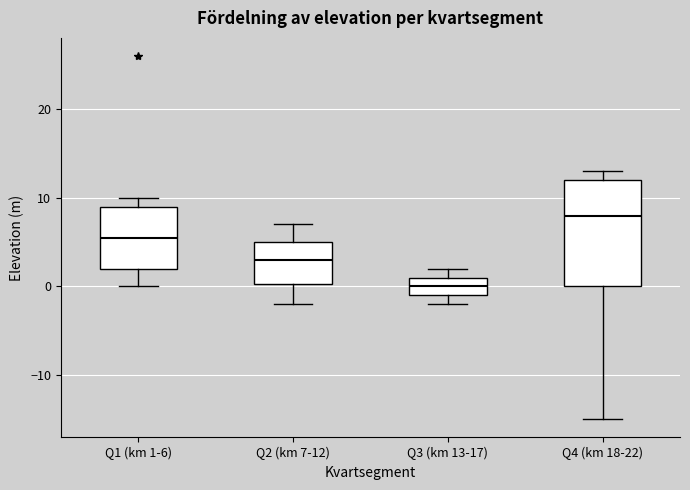

Reading left to right, read every box against the y-axis: the position of its median line, the range the box covers, and the ends of its whiskers. The values are not printed on the chart, so give them approximately, as read against the axis.

Q1 (km 1-6): median 6, box 2 to 9, whiskers 0 to 10
Q2 (km 7-12): median 3, box 0 to 5, whiskers -2 to 7
Q3 (km 13-17): median 0, box -1 to 1, whiskers -2 to 2
Q4 (km 18-22): median 8, box 0 to 12, whiskers -15 to 13